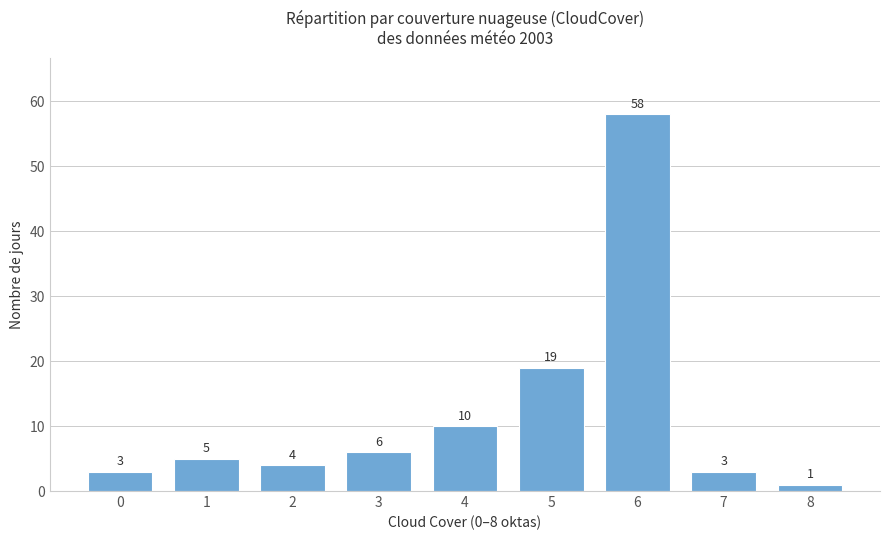

Which has a higher value, 2 or 5?

5